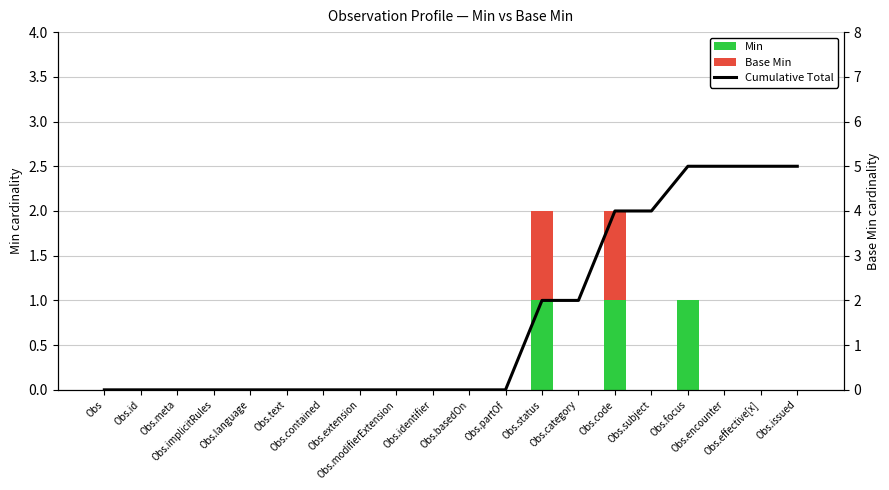

True or false: Cumulative Total has a value of 2 at Obs.identifier.

False